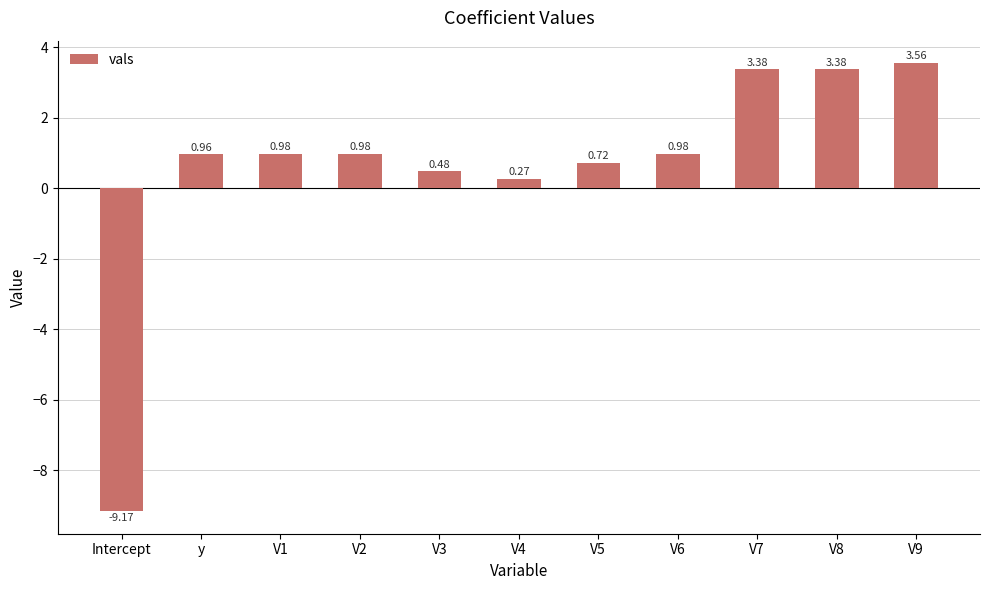

What position from the right is V9?

1